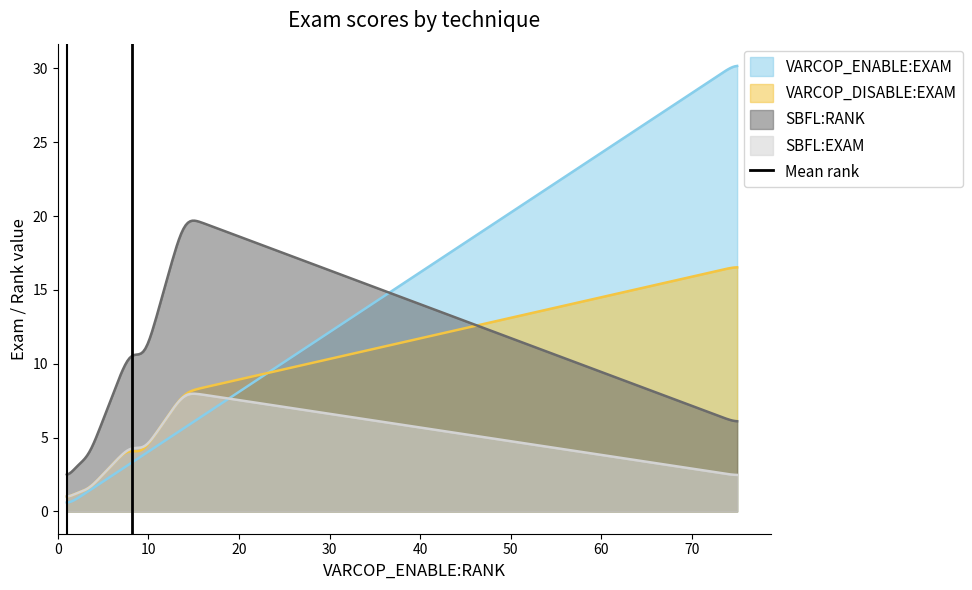

What is the highest value of the VARCOP_DISABLE:EXAM series?

16.5